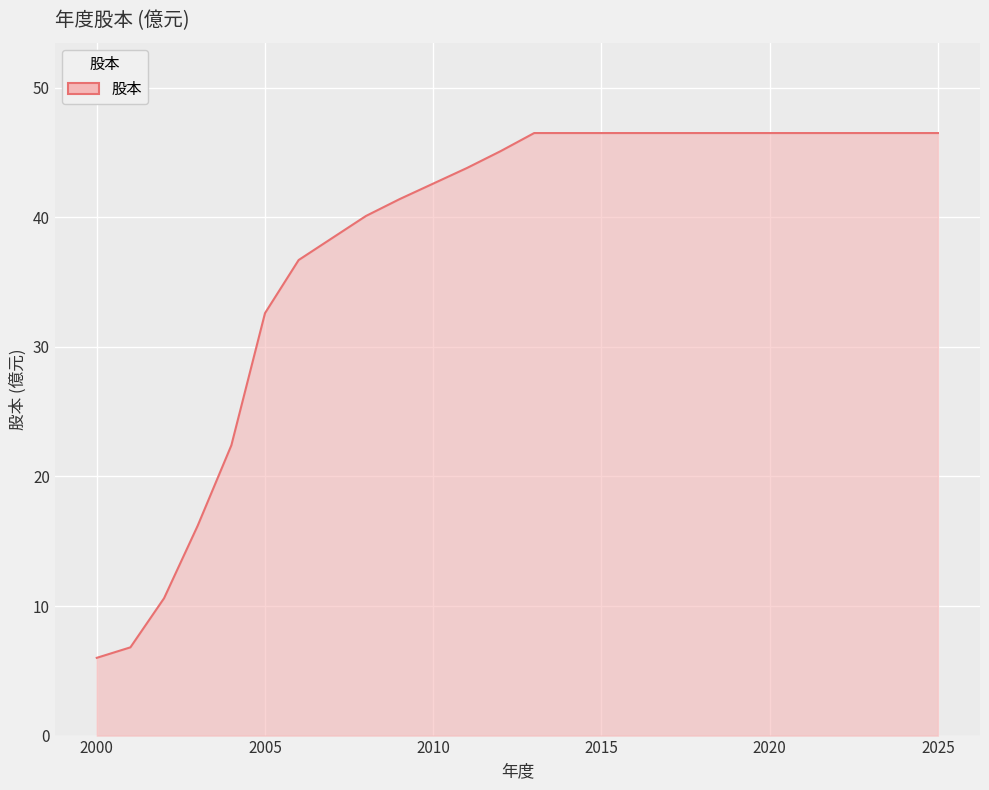

What is the greatest value displayed?

46.5